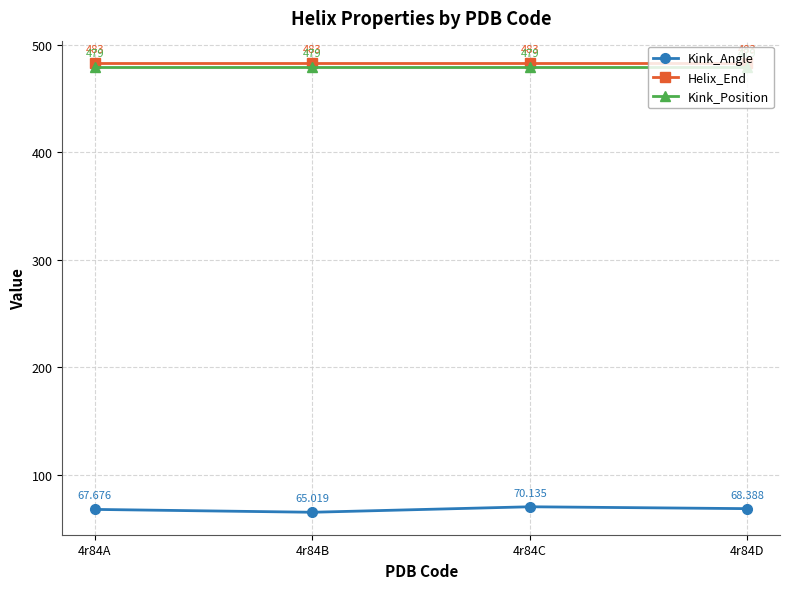

What are all the series names shown in the legend?

Kink_Angle, Helix_End, Kink_Position